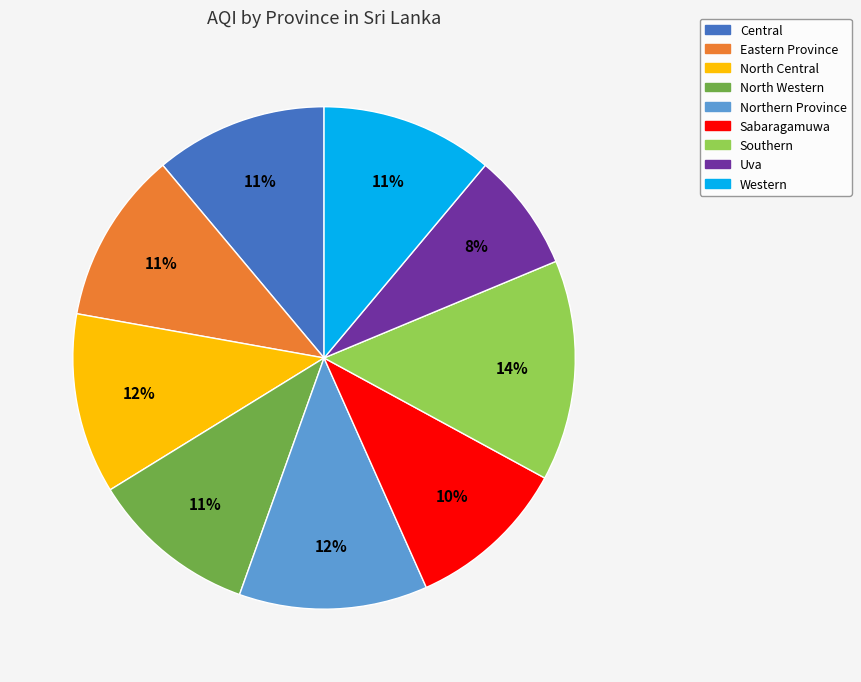

True or false: Western accounts for 1% of the total.

False